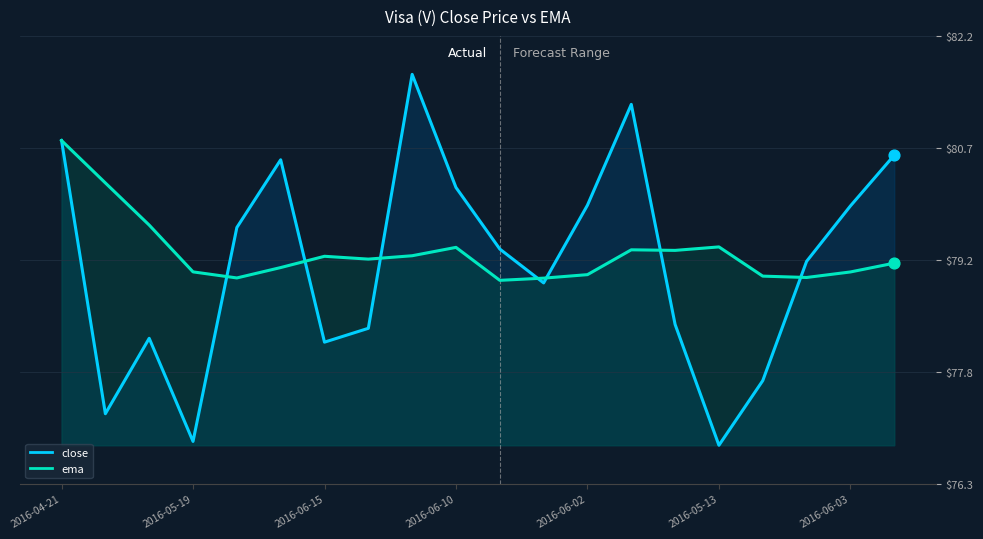

At how many categories does at least one series exceed 79?

20